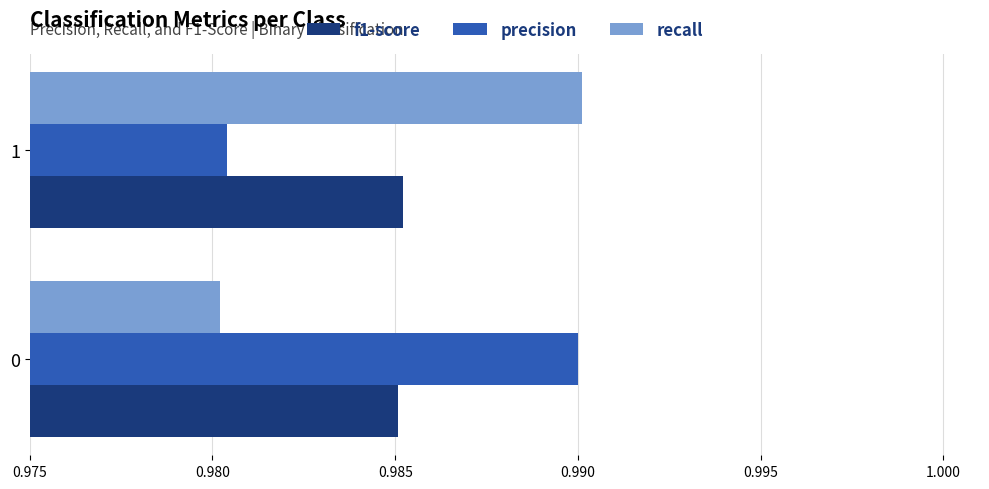

What is the sum of all recall values?

2.0